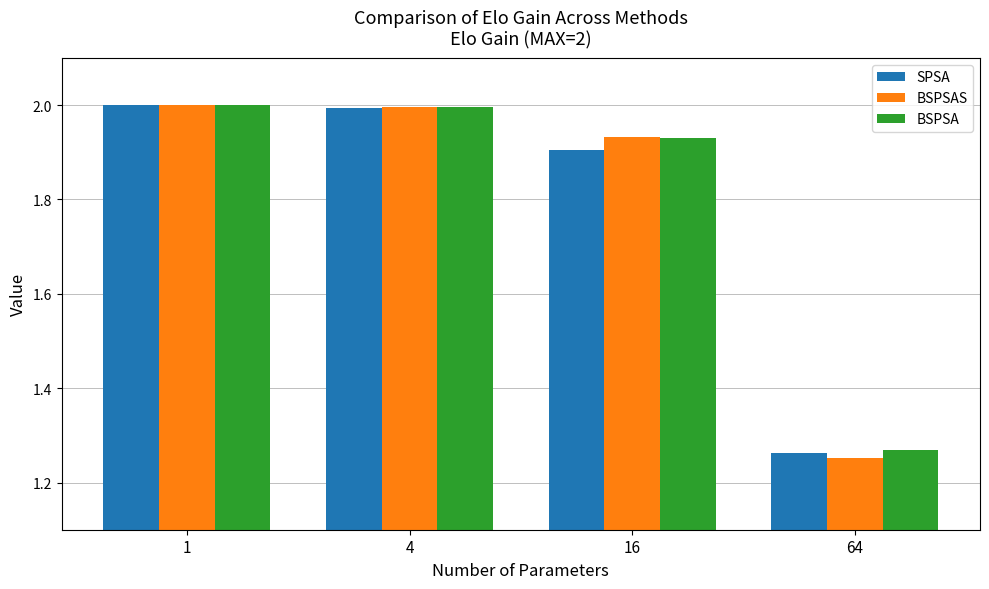

How many bars are there in total?

12